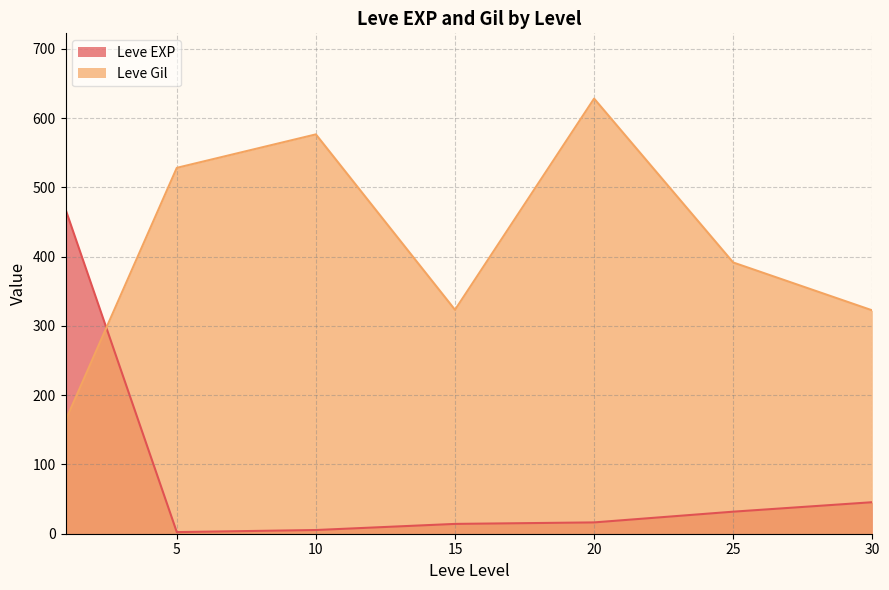

What is the difference between the highest and lowest values at 30?

277.0